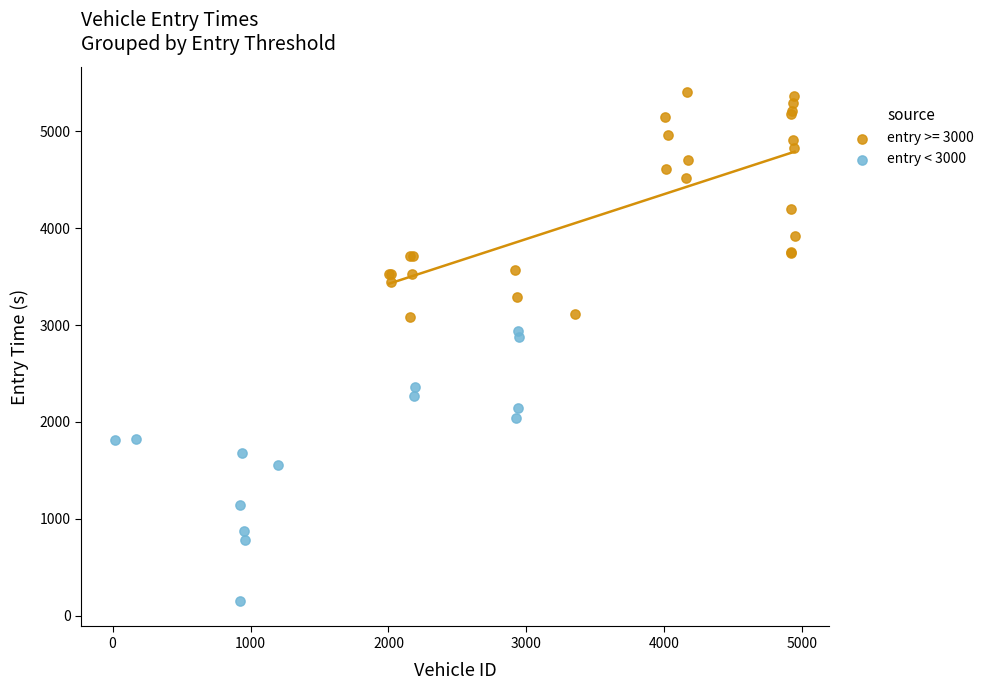

Which series reaches the maximum Y coordinate?

entry >= 3000